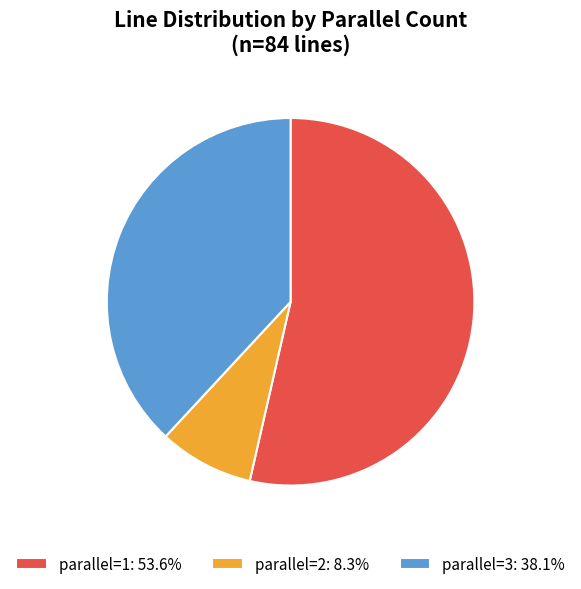

Approximately how many times larger is the value at parallel=1: 53.6% compared to parallel=3: 38.1%?

1.4